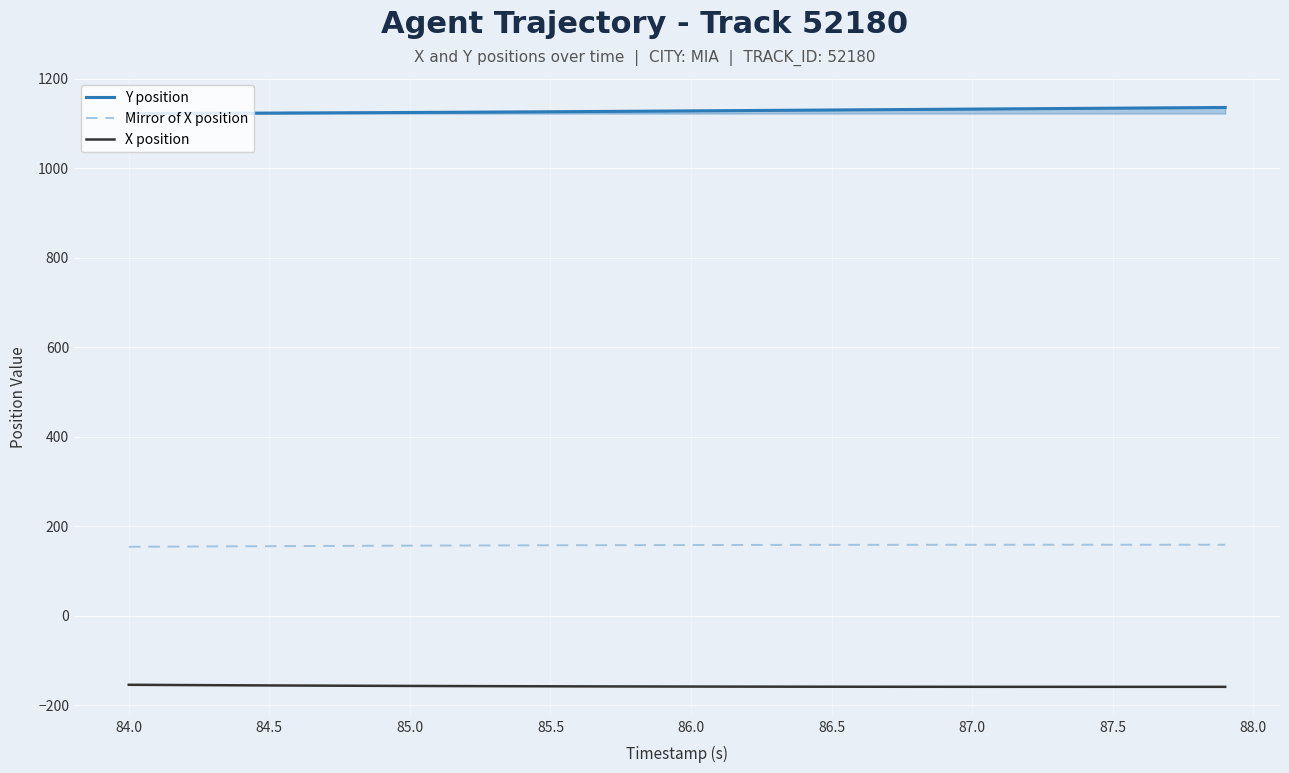

Which series has the largest total across all categories?

Y position